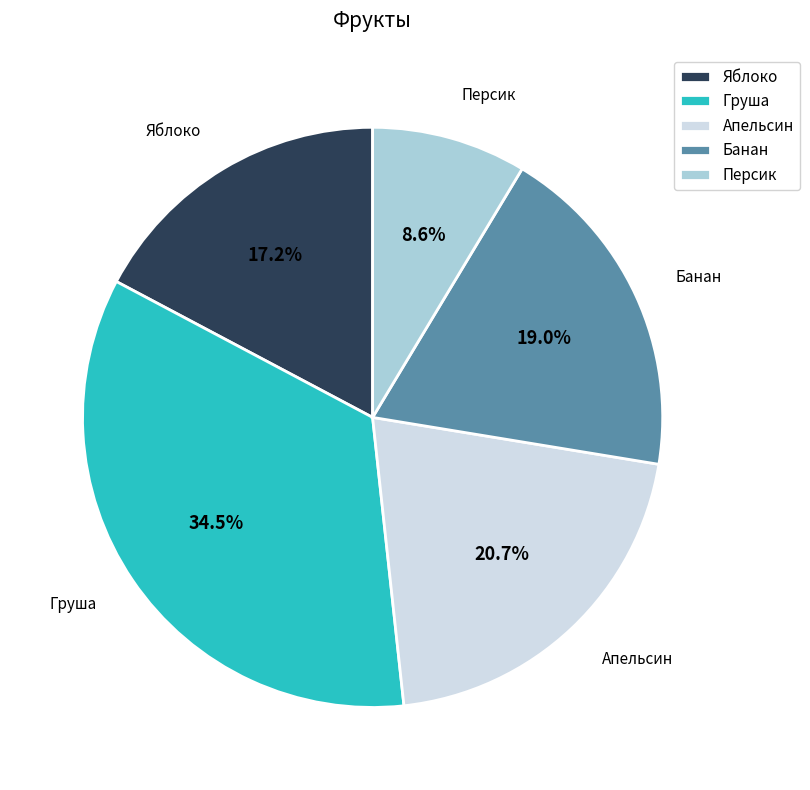

What percentage is the Персик slice, to the nearest percent?

9%